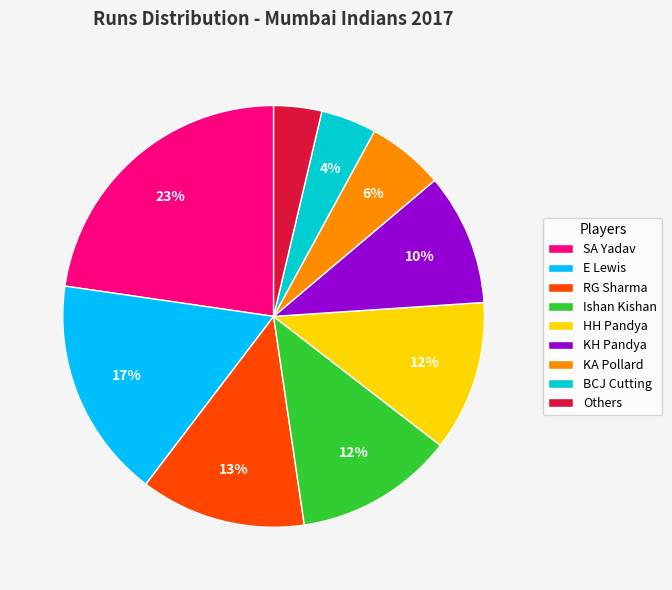

Is there any slice that represents more than half of the pie?

No